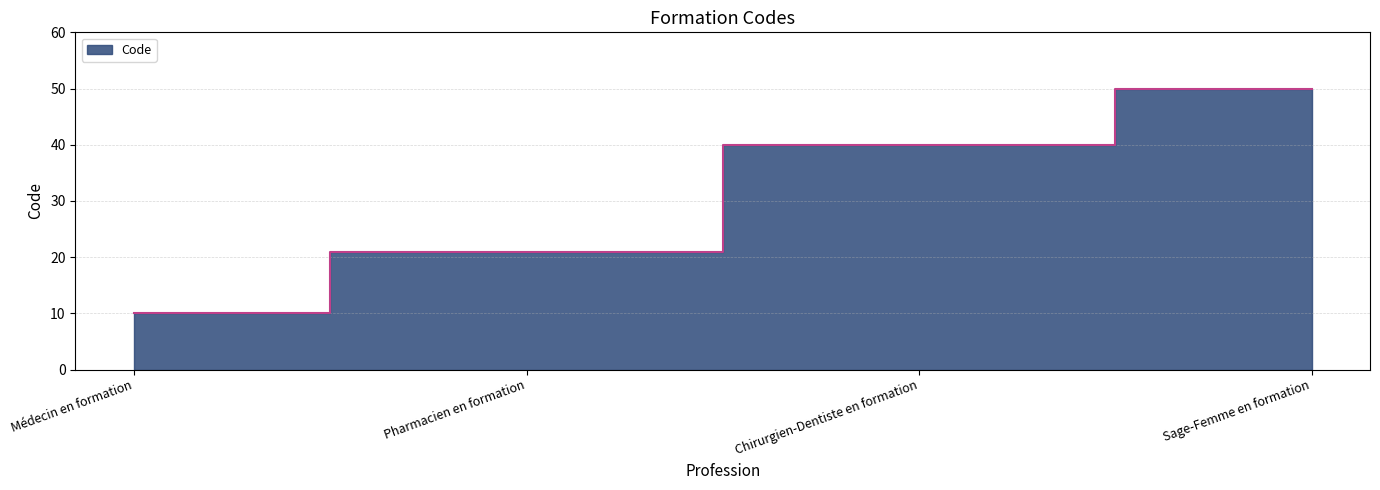

What is the smallest value displayed?

10